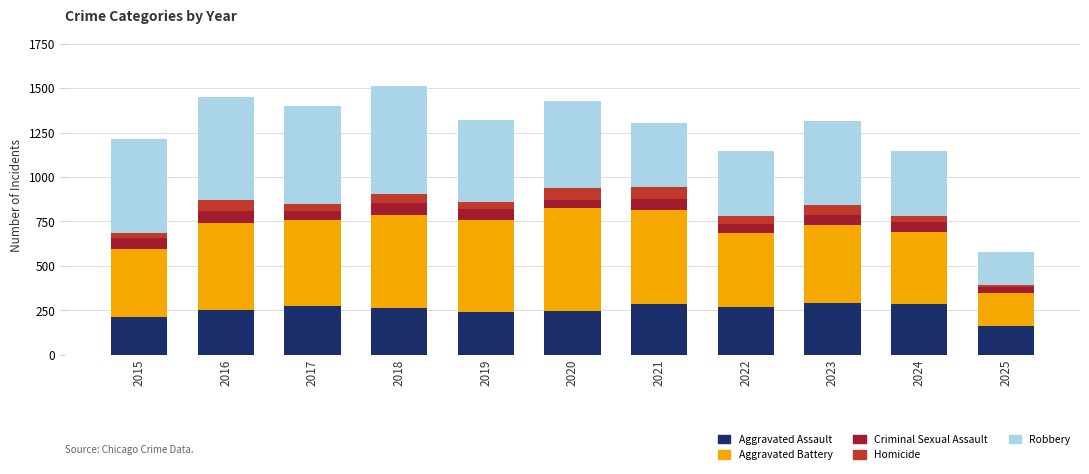

What is the total value across all series at 2019?

1318